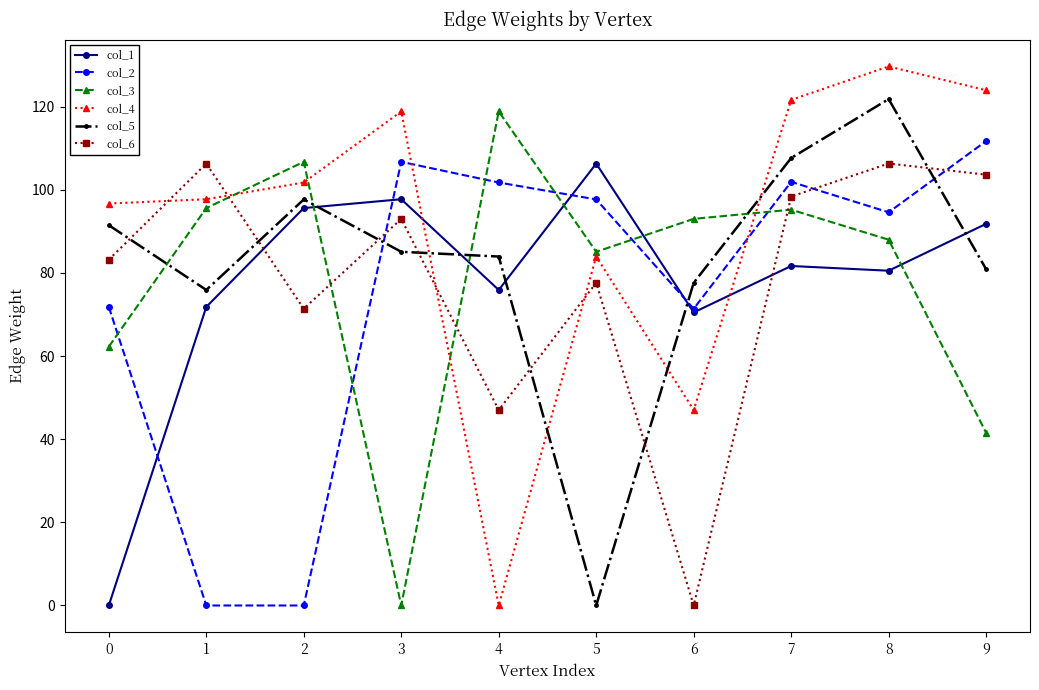

At which label is col_4 closest to 64?

6